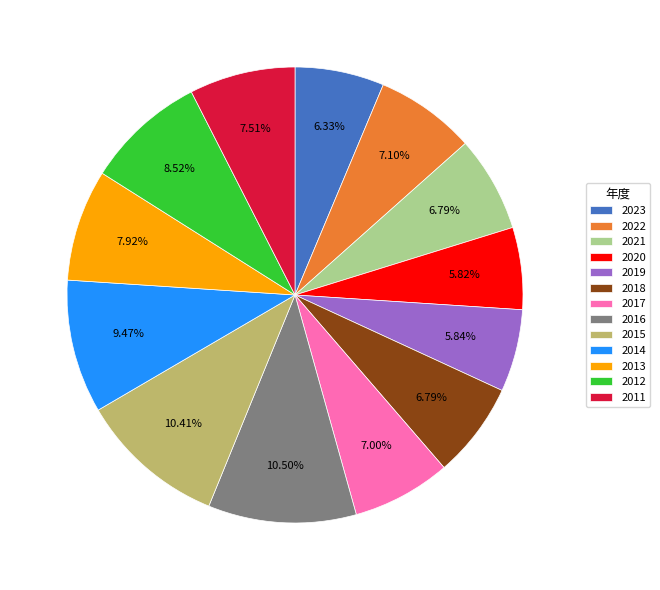

Does any single category account for the majority?

No